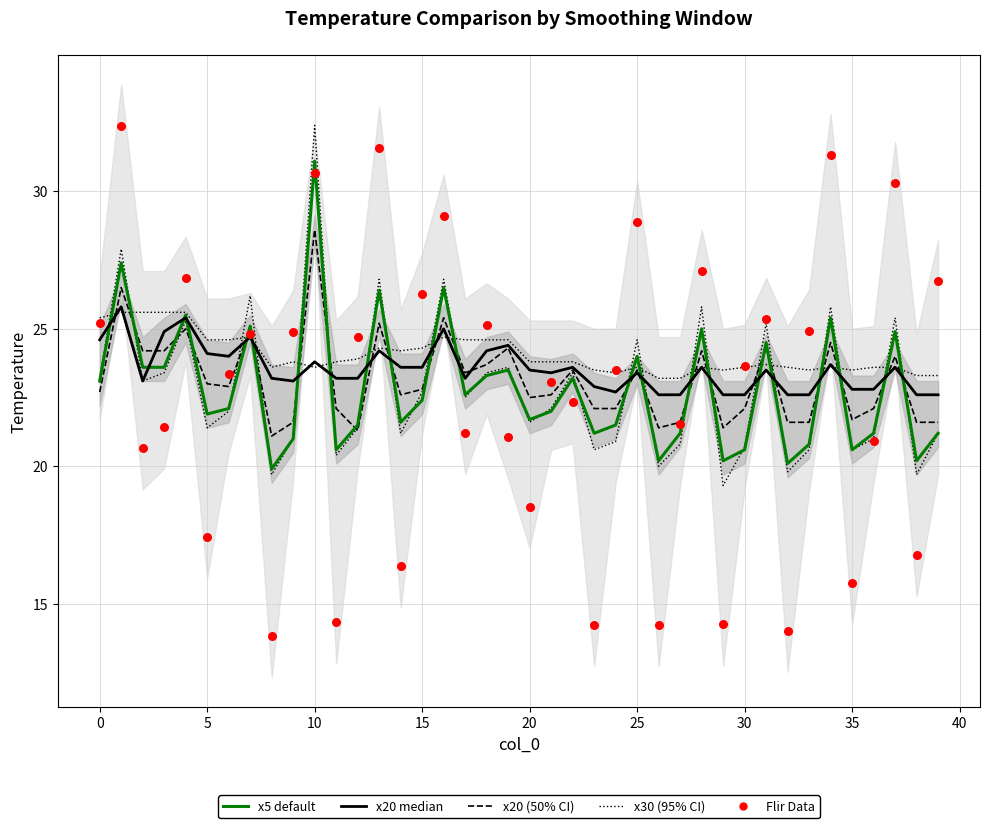

Which series has the widest spread of Y values?

Flir (Data)